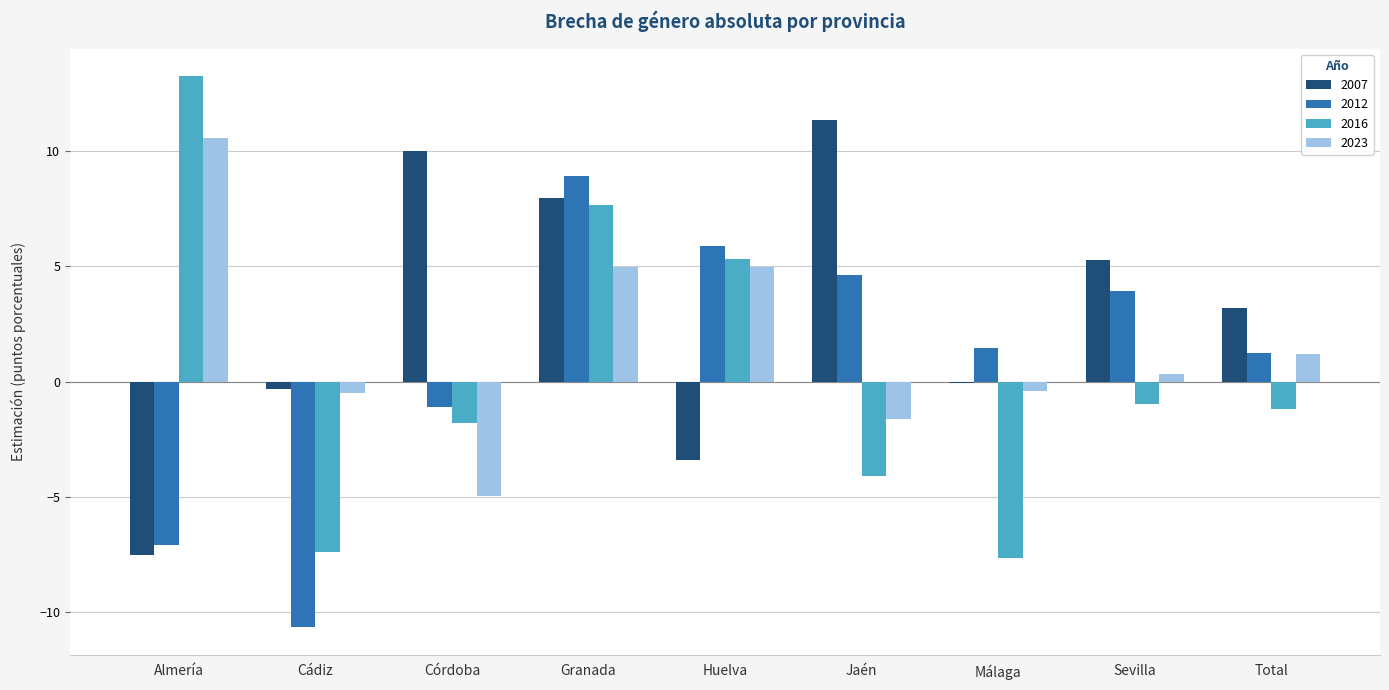

Between Almería and Huelva, which series saw the biggest shift?

2012